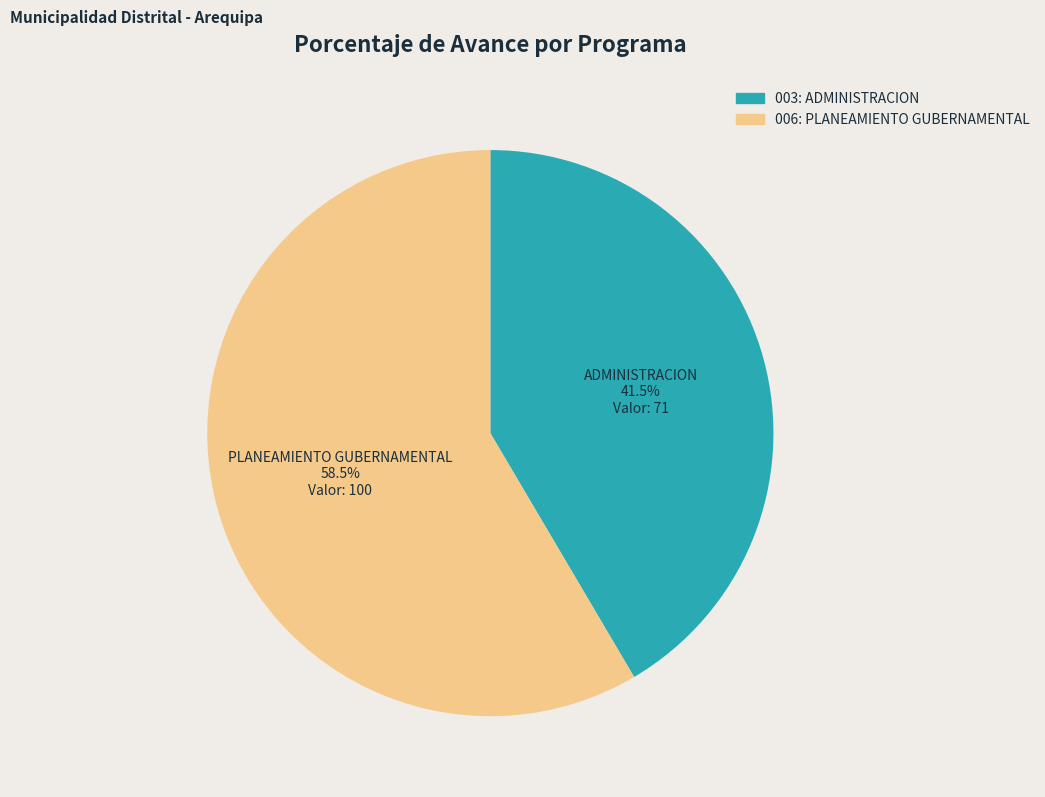

How many segments does this pie chart have?

2